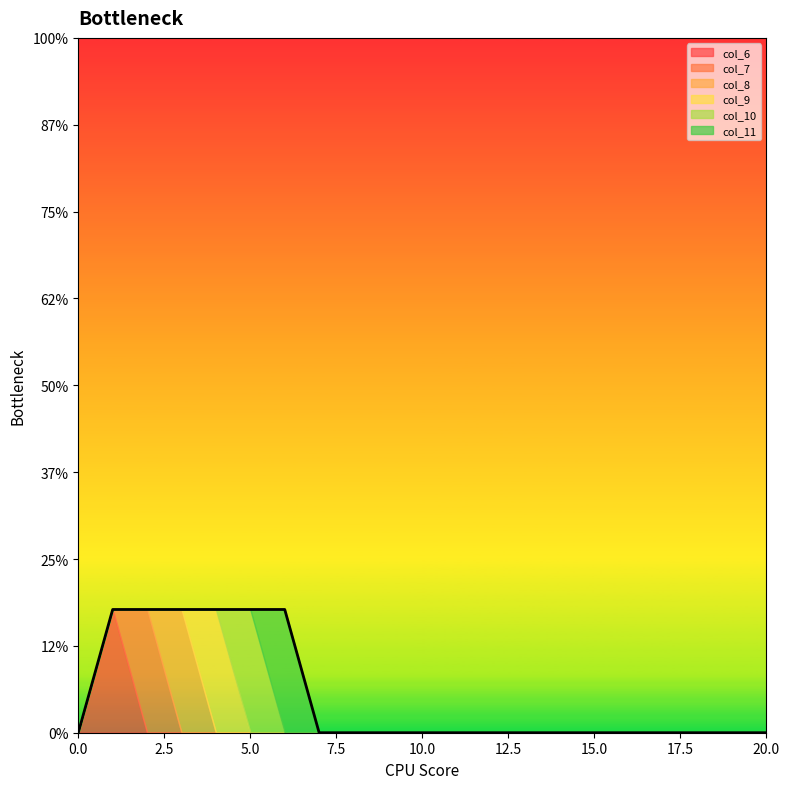

Does the chart display data point markers on the line(s)?

No